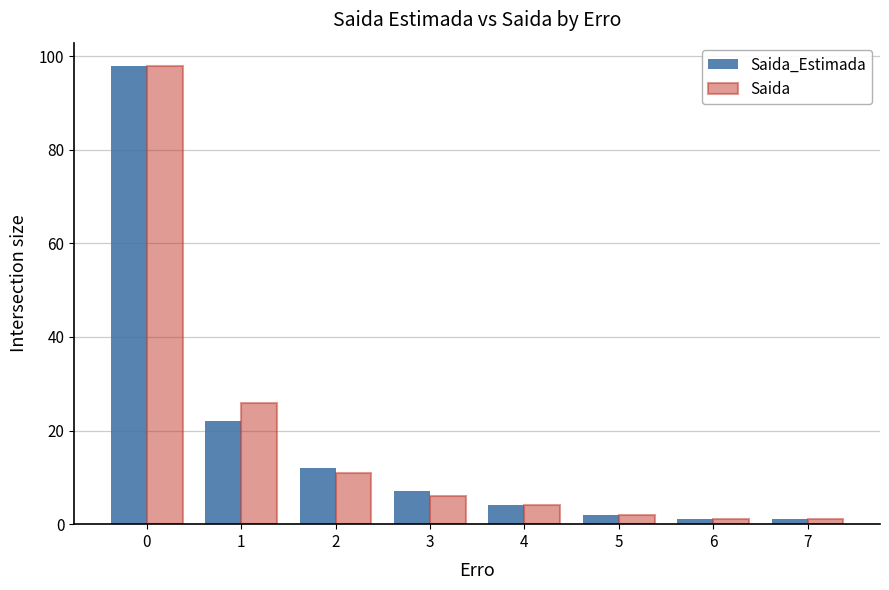

Count the number of data series in this chart.

2